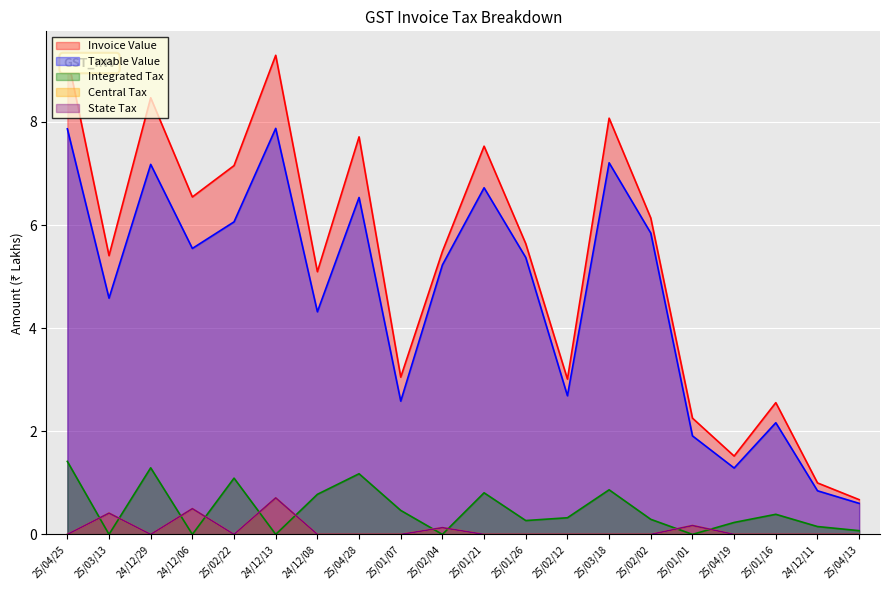

True or false: Invoice Value and State Tax intersect in this chart.

False